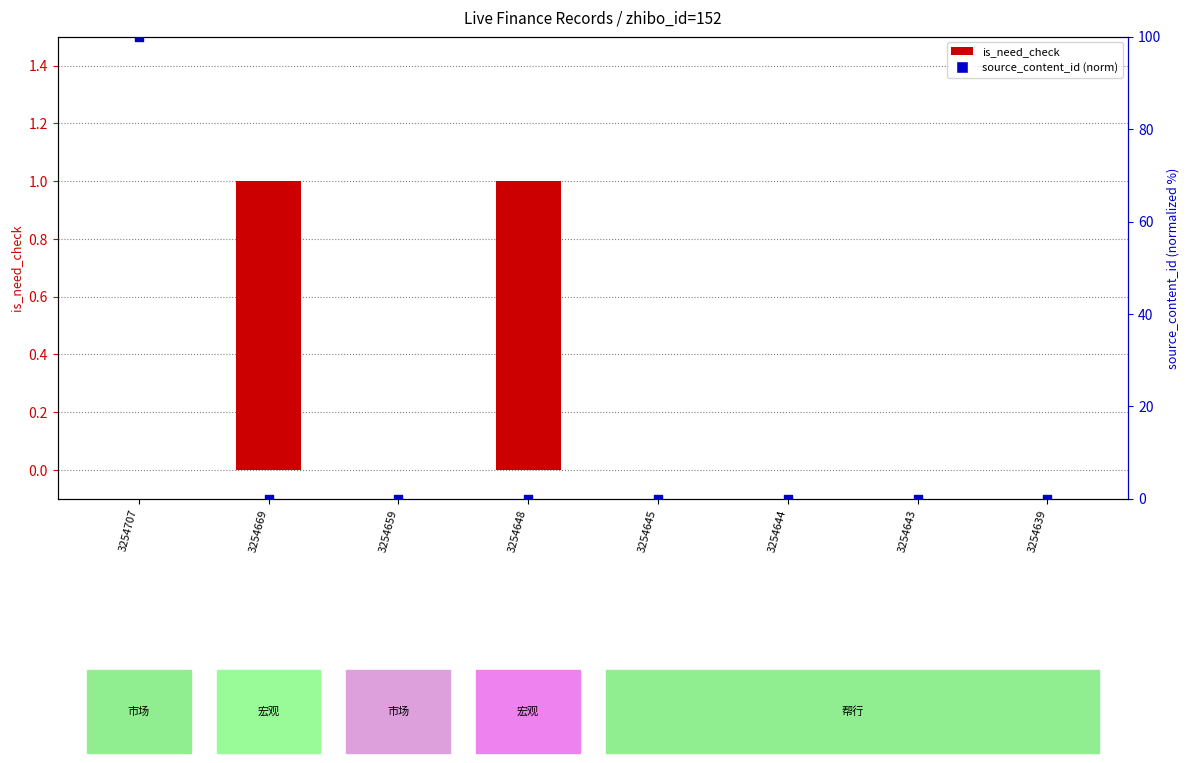

Which series has the largest Y range (max minus min)?

source_content_id (norm)